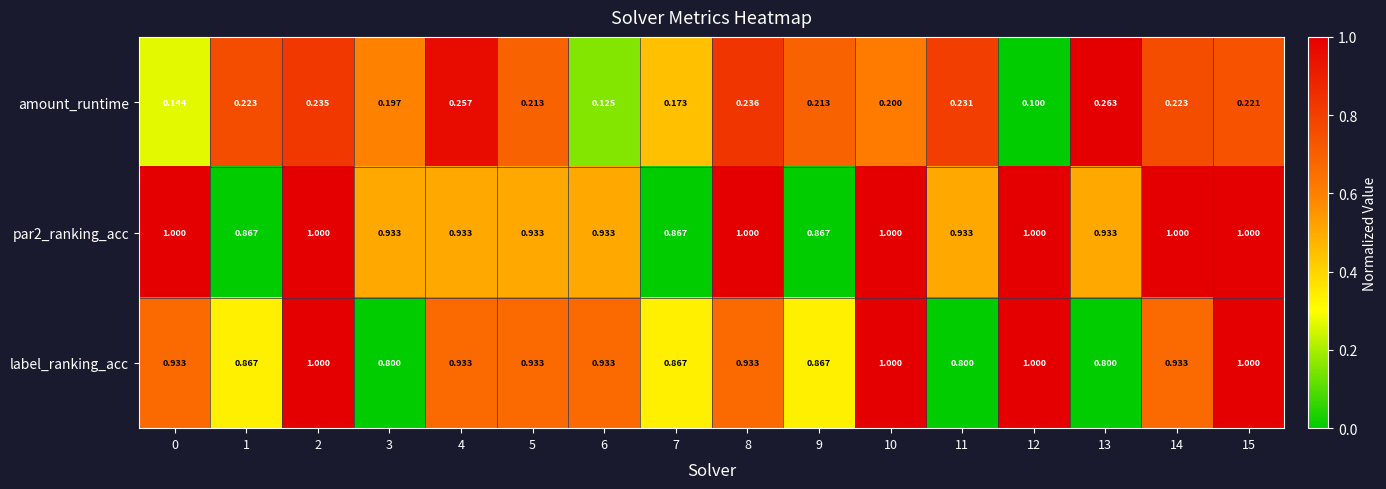

Which series changed the most between 0 and 10?

label_ranking_acc